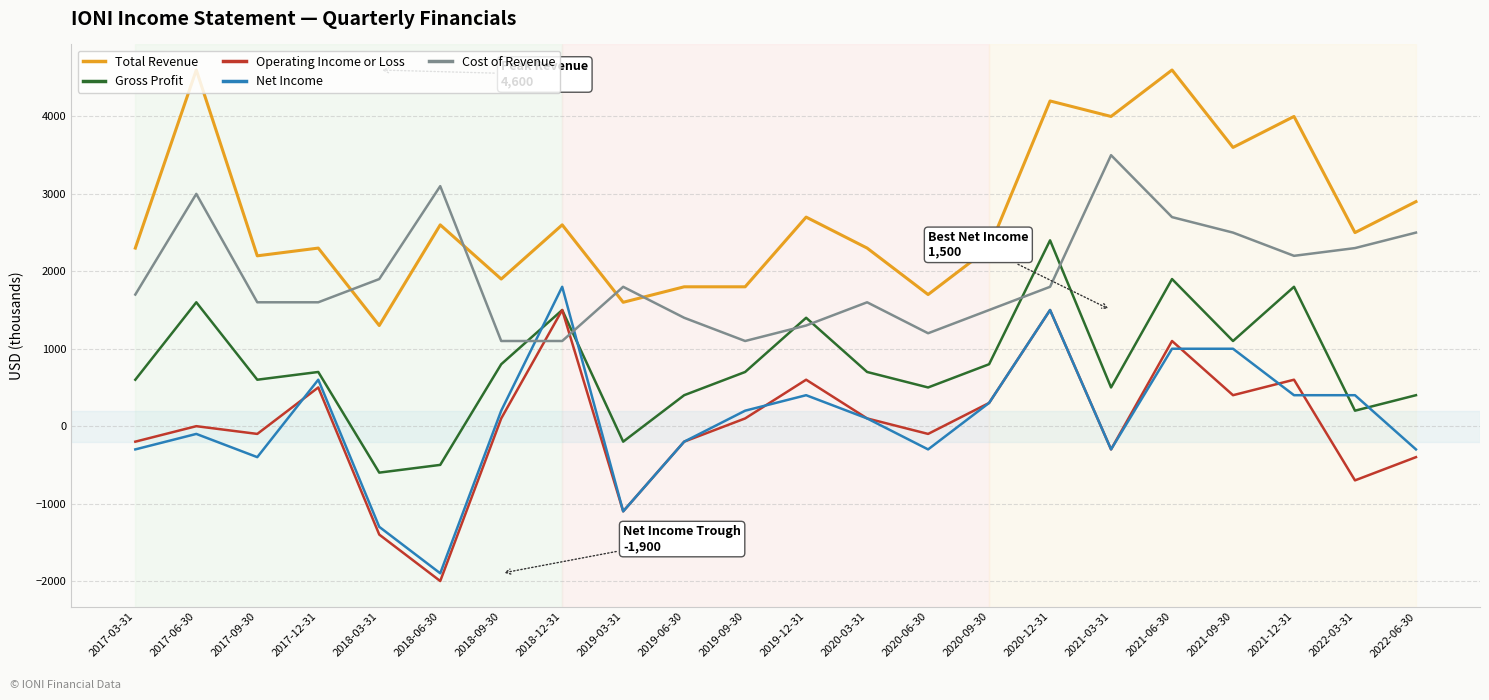

The Operating Income or Loss series shows -400 at 2022-06-30. True or false?

True